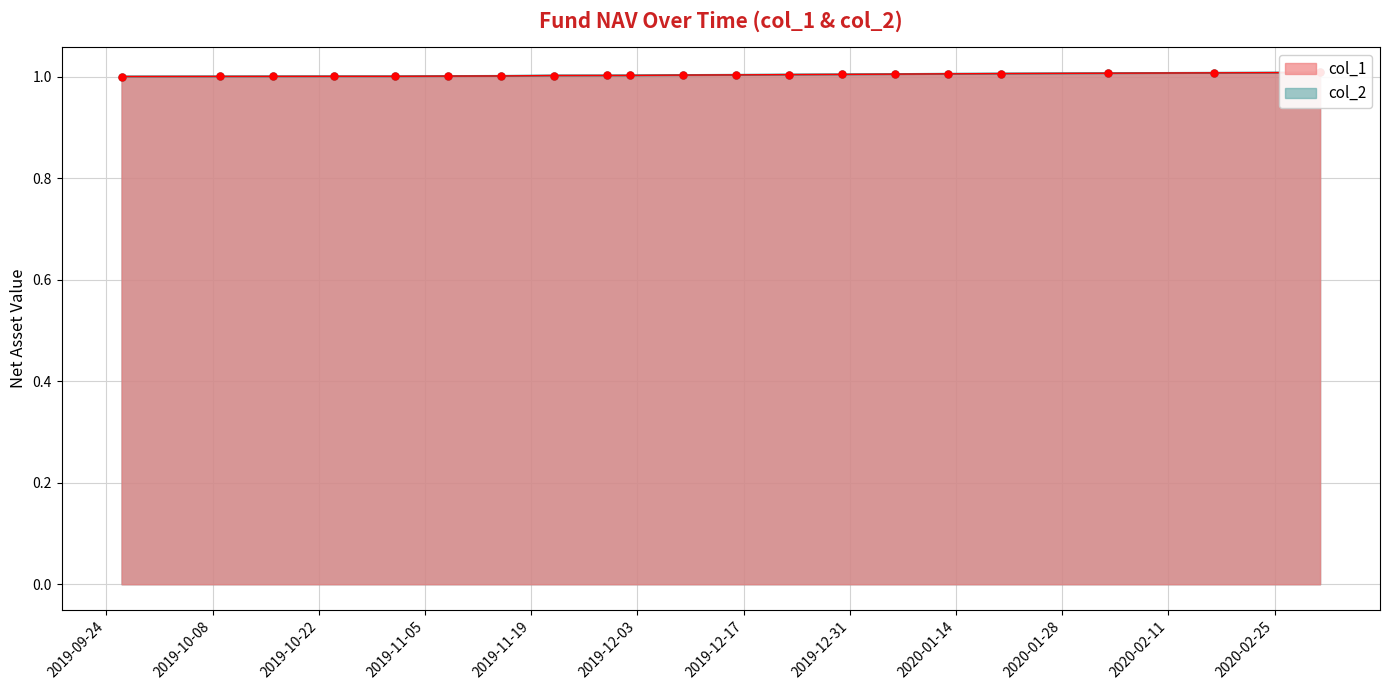

Reading right to left, extract all data points from this chart.

col_1: 2020-03-02=1.0	2020-02-17=1.0	2020-02-03=1.0	2020-01-20=1.0	2020-01-13=1.0	2020-01-06=1.0	2019-12-30=1.0	2019-12-23=1.0	2019-12-16=1.0	2019-12-09=1.0	2019-12-02=1.0	2019-11-29=1.0	2019-11-22=1.0	2019-11-15=1.0	2019-11-08=1.0	2019-11-01=1.0	2019-10-24=1.0	2019-10-16=1.0	2019-10-09=1.0	2019-09-26=1.0
col_2: 2020-03-02=1.0	2020-02-17=1.0	2020-02-03=1.0	2020-01-20=1.0	2020-01-13=1.0	2020-01-06=1.0	2019-12-30=1.0	2019-12-23=1.0	2019-12-16=1.0	2019-12-09=1.0	2019-12-02=1.0	2019-11-29=1.0	2019-11-22=1.0	2019-11-15=1.0	2019-11-08=1.0	2019-11-01=1.0	2019-10-24=1.0	2019-10-16=1.0	2019-10-09=1.0	2019-09-26=1.0